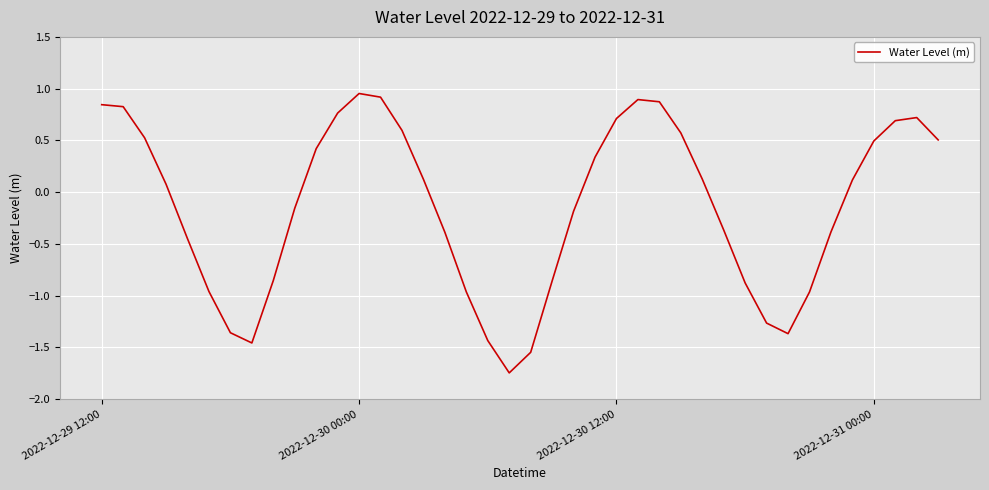

At which category does the chart reach its peak across all series?

2022-12-30 00:00